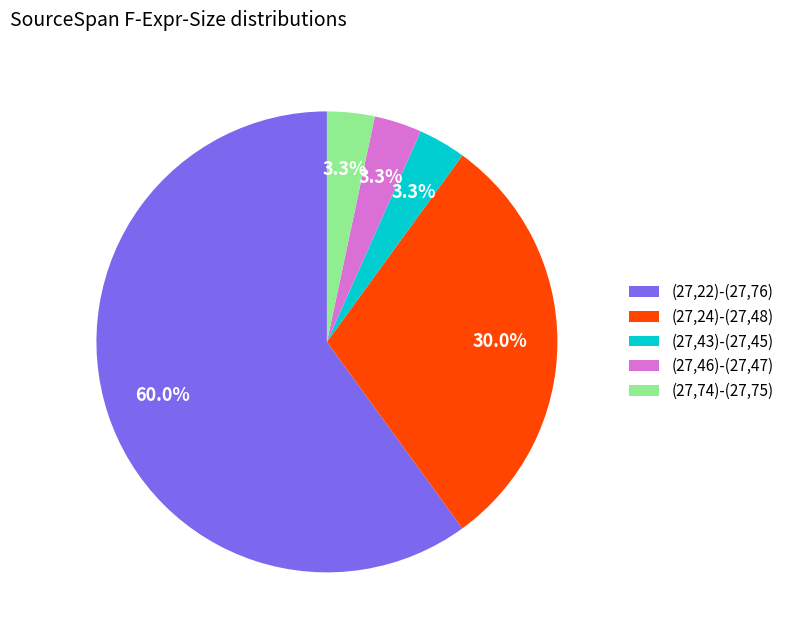

Does any single category account for the majority?

Yes